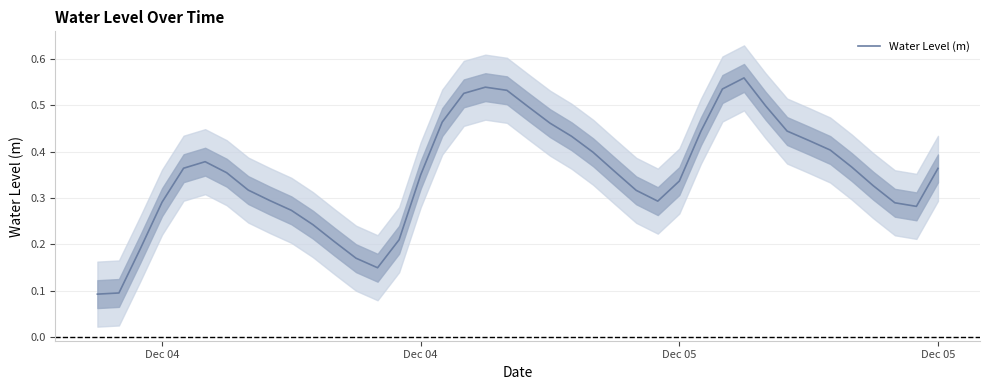

How many lines are shown in the chart?

1